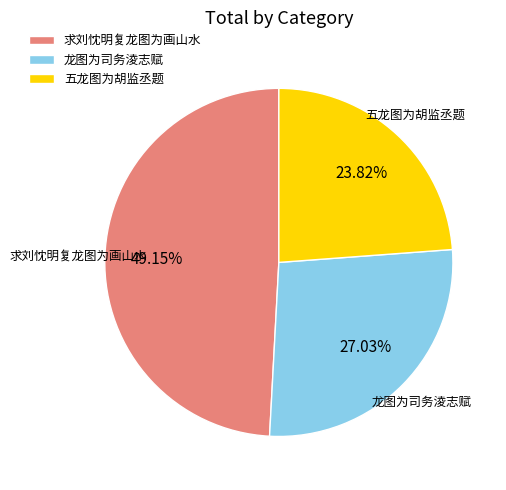

To the nearest percent, what is the combined percentage of 龙图为司务淩志赋 and 五龙图为胡监丞题?

51%